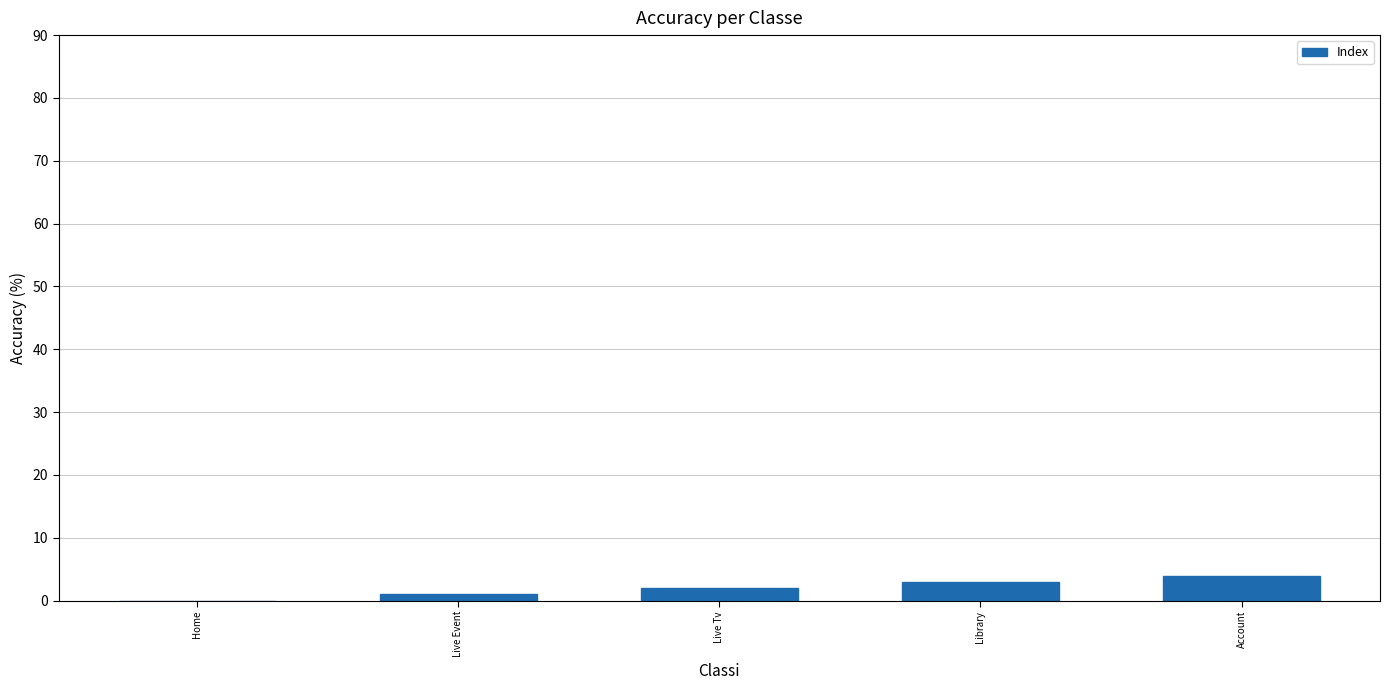

What is the difference between the values at Live Tv and Account?

2